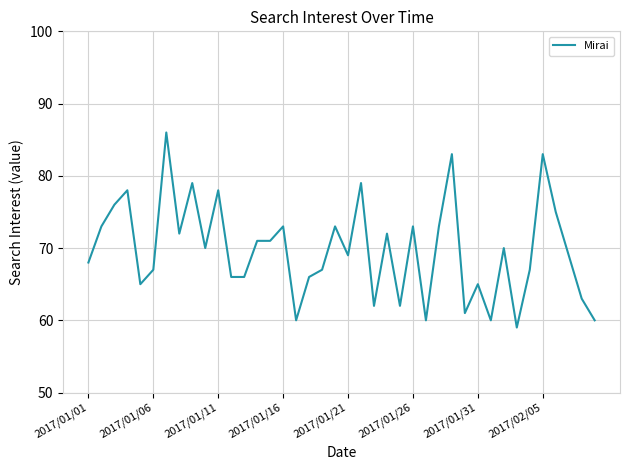

Is this an area chart (filled region under the line)?

No